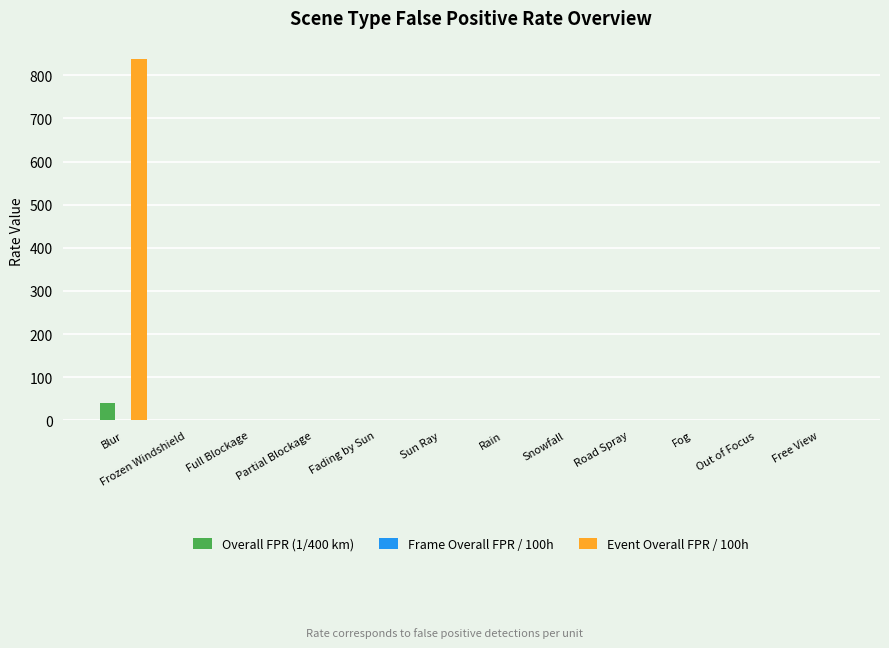

Which series has the largest total across all categories?

Event Overall FPR / 100h